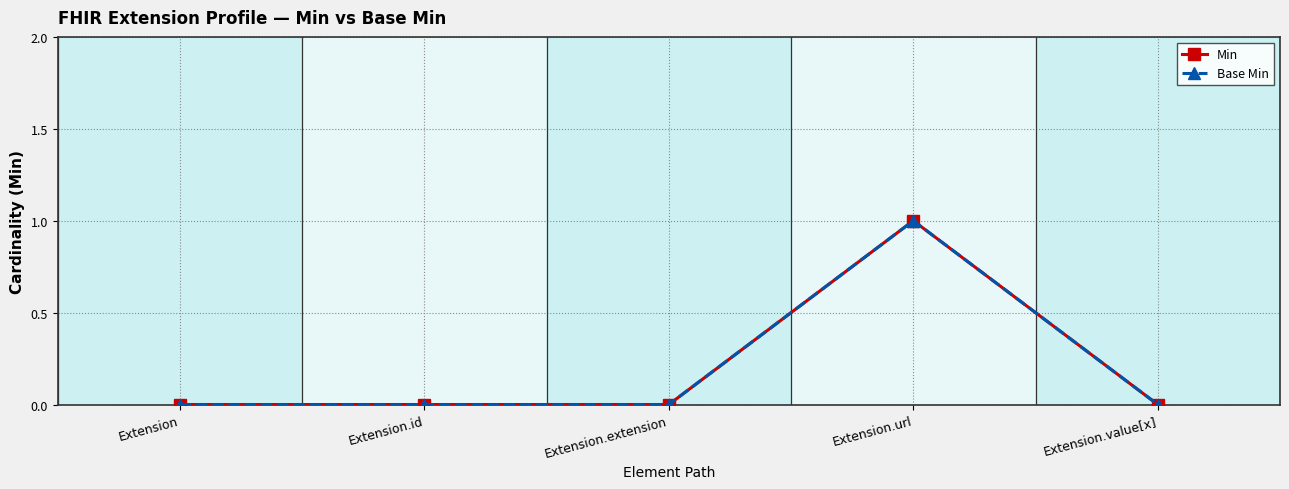

What position from the right is Extension.id?

4